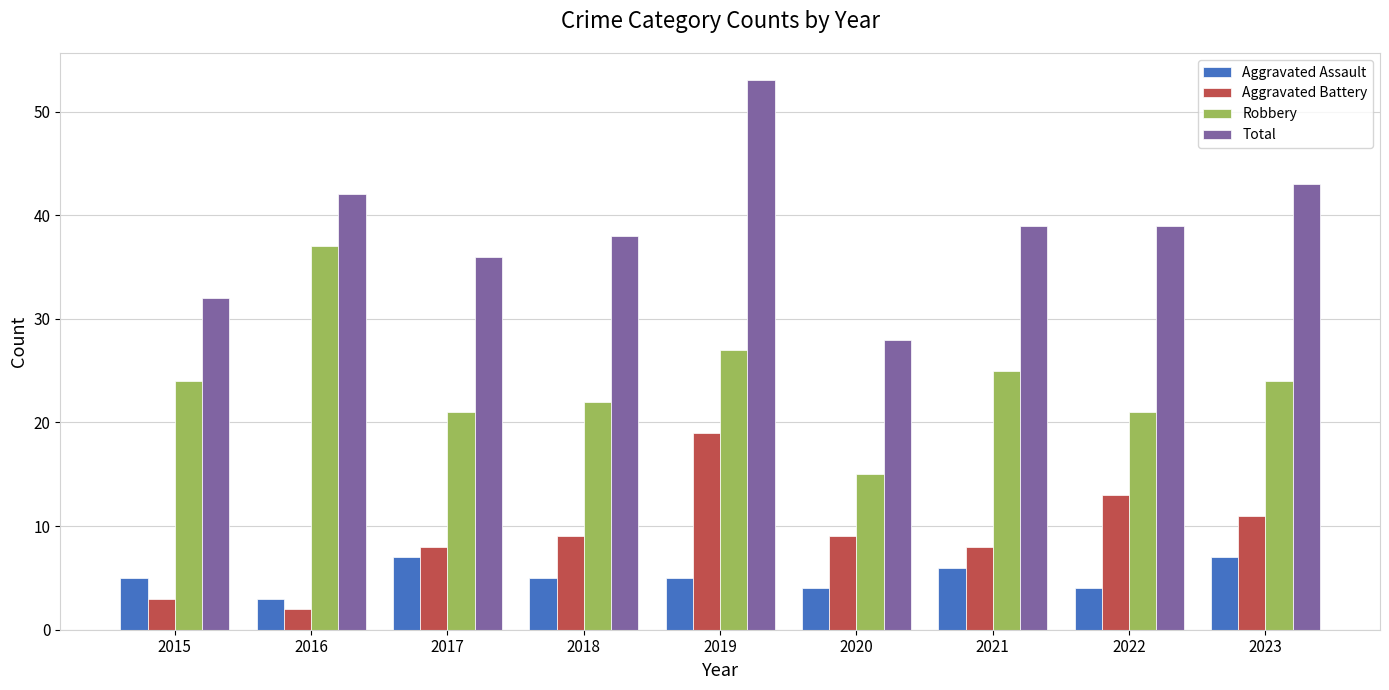

At which category is the sum across all series the highest?

2019